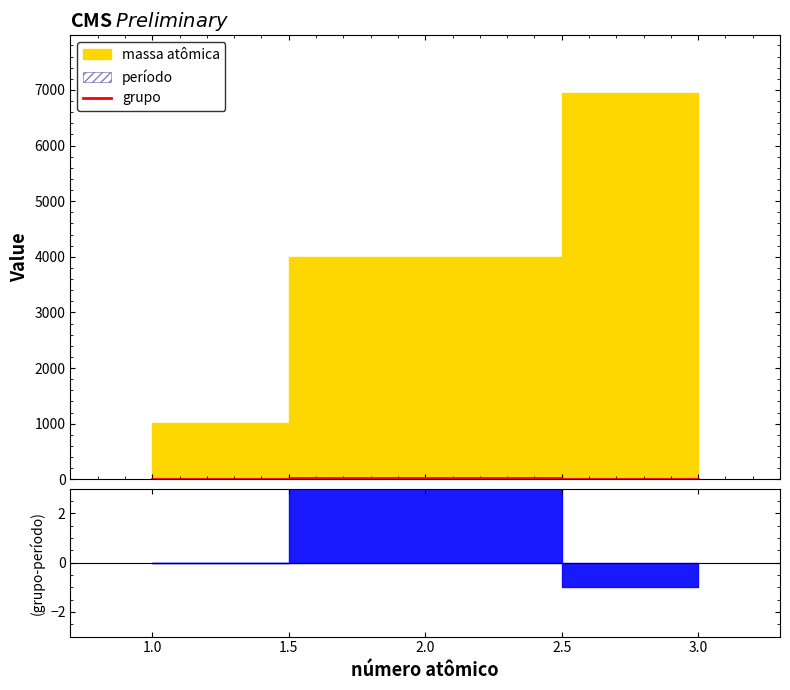

Reading left to right, what are all the values shown in this chart?

1	18	1